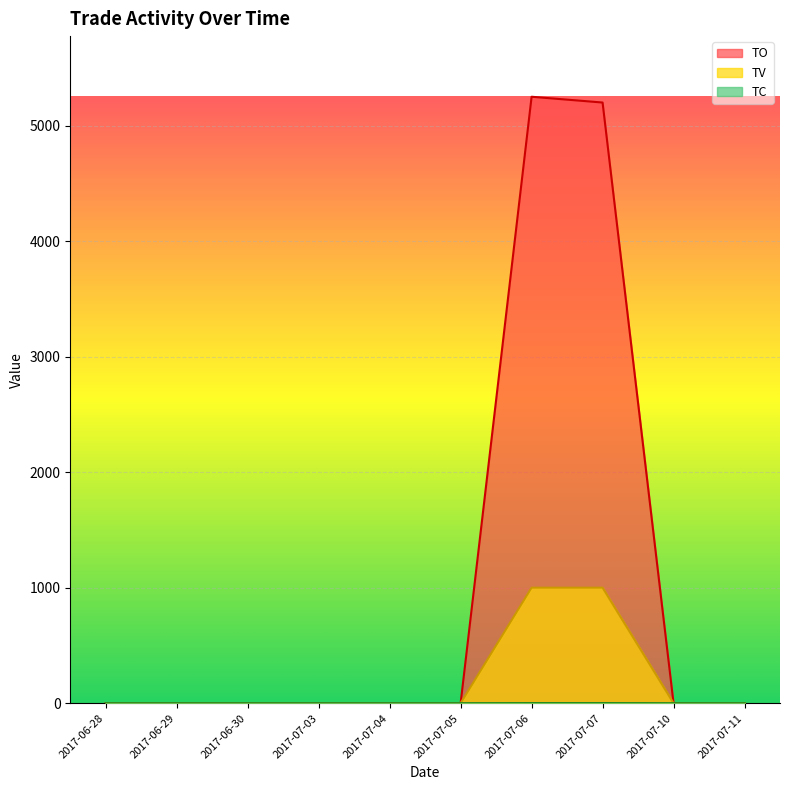

True or false: TO and TC intersect in this chart.

False